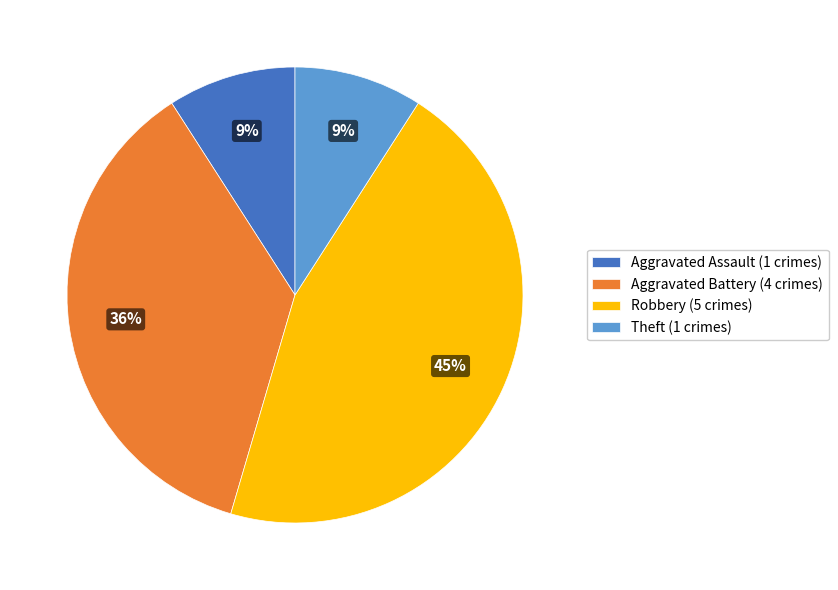

To the nearest percent, what is the average slice percentage?

25%